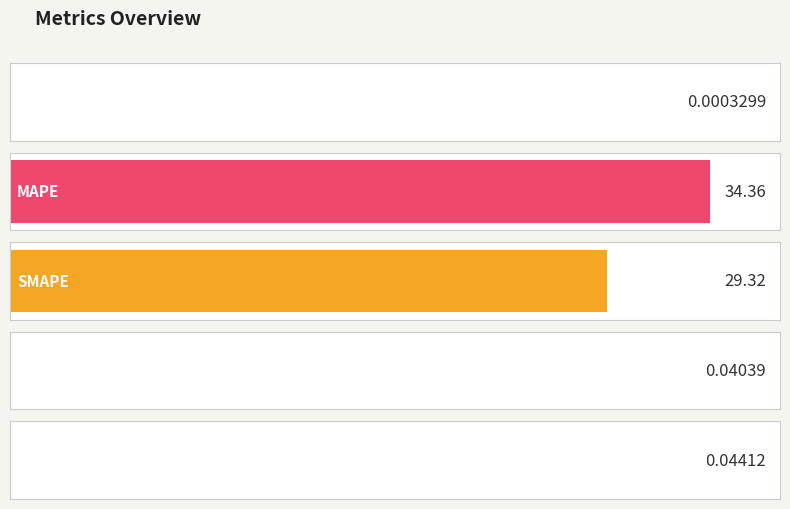

The value at Training Time is 0.0. True or false?

True